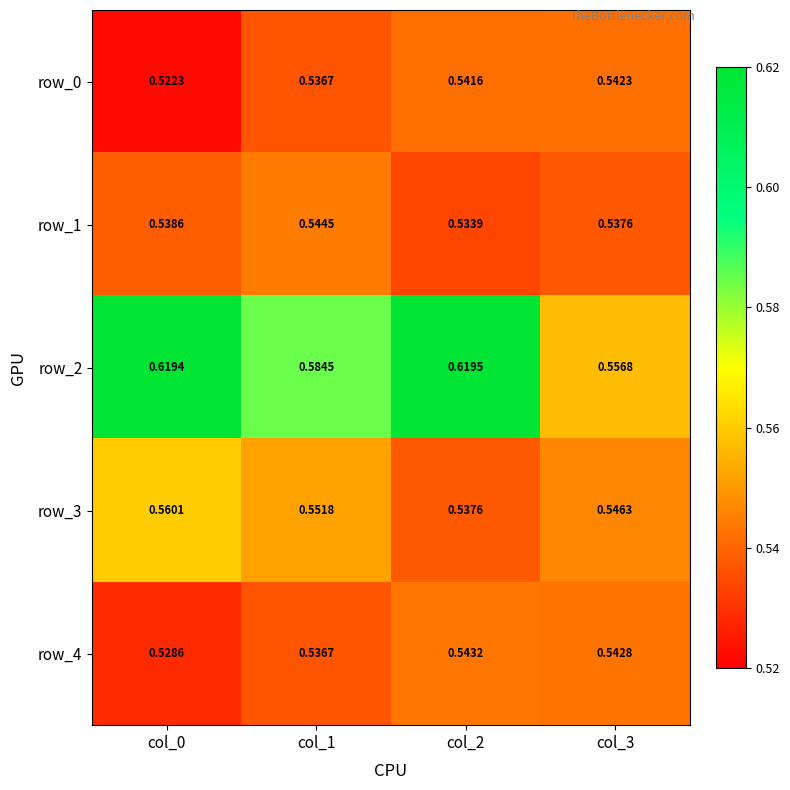

The value of row_4 at col_1 is 0.5. True or false?

True